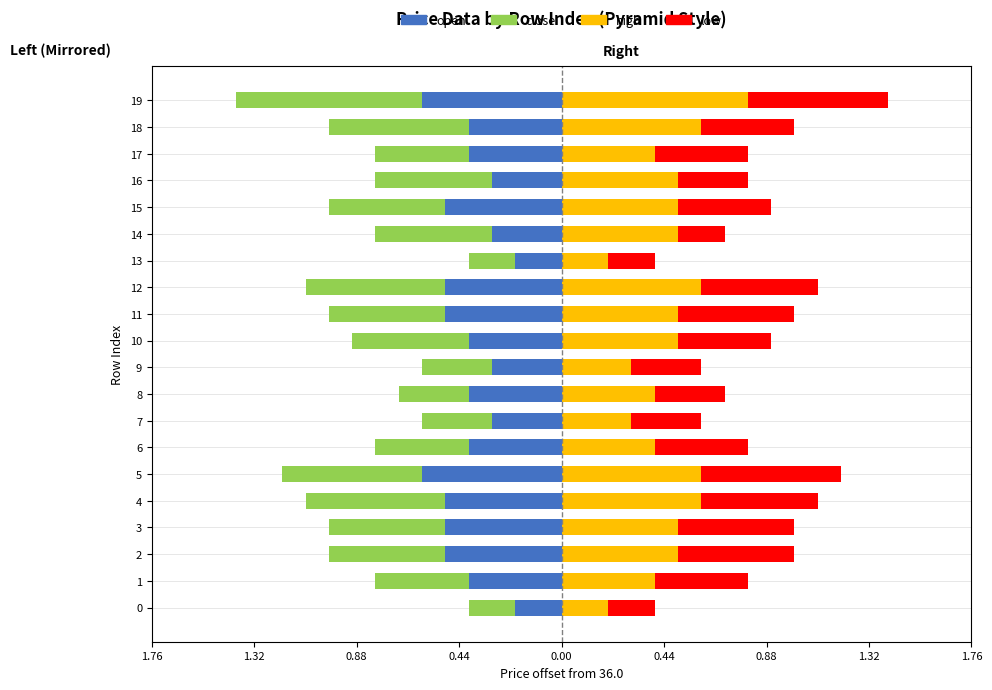

At 3, list the series in order from largest to smallest.

high, low, open, close